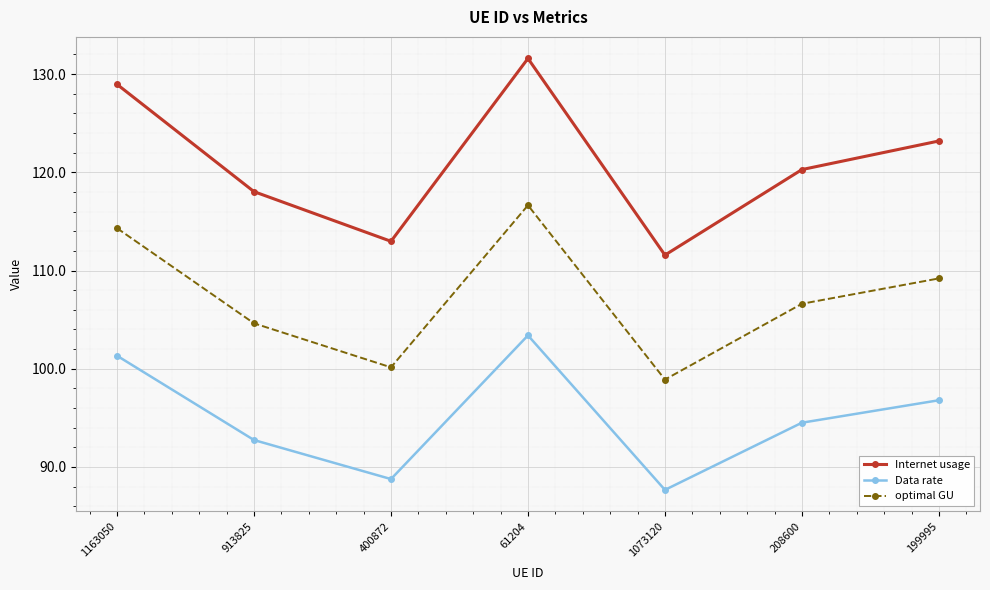

What is the value of the Data rate point at the 7th from the left?

96.8